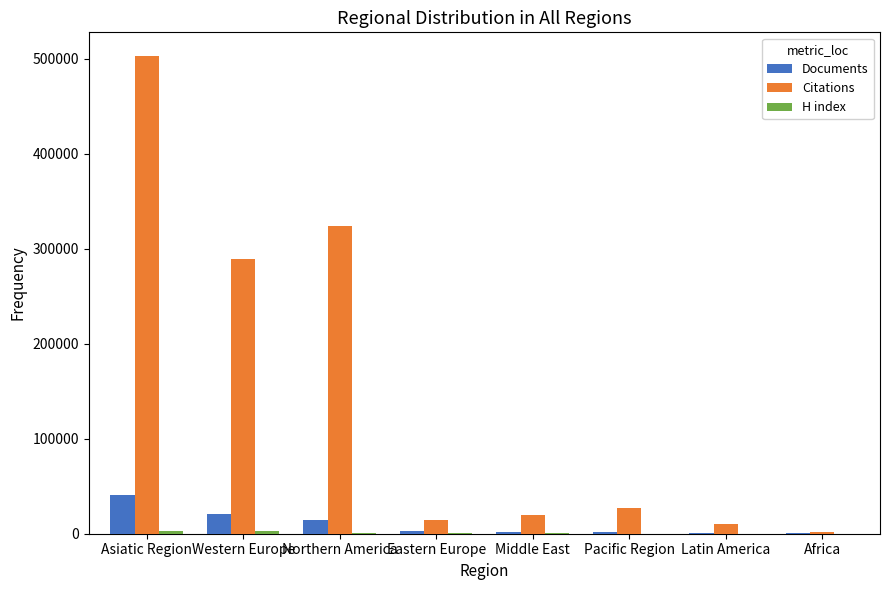

Are the bars grouped side by side (vs. stacked)?

Yes